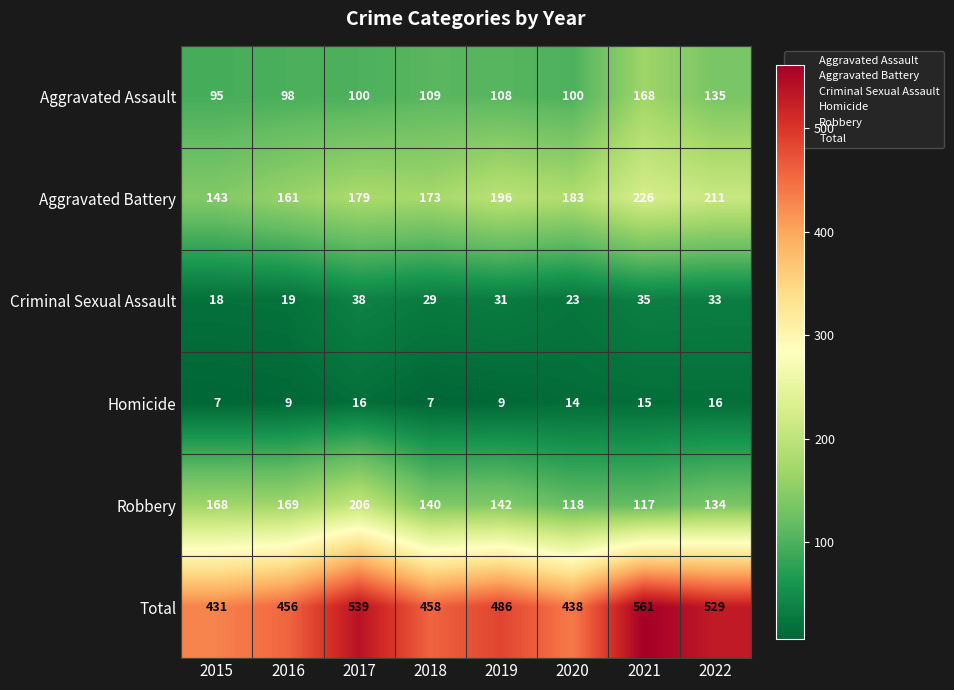

At which label does Aggravated Battery first exceed 183?

2019